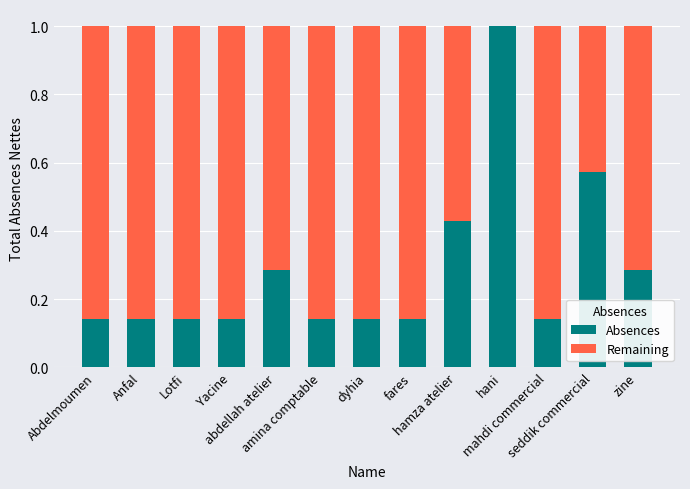

What is the highest value of the Absences series?

1.0